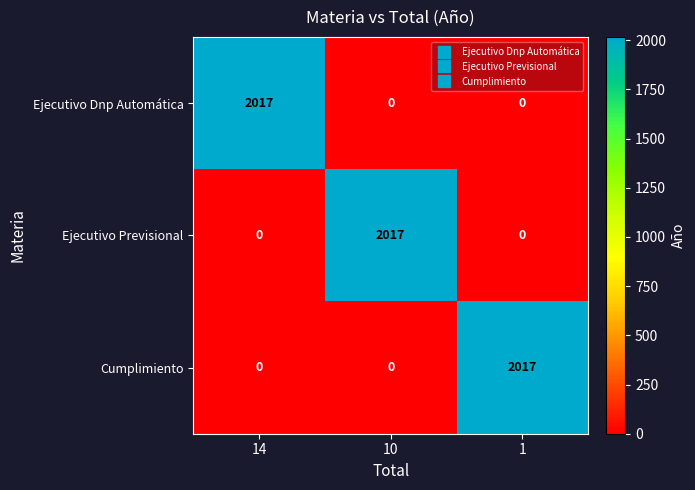

What is the greatest value displayed?

2017